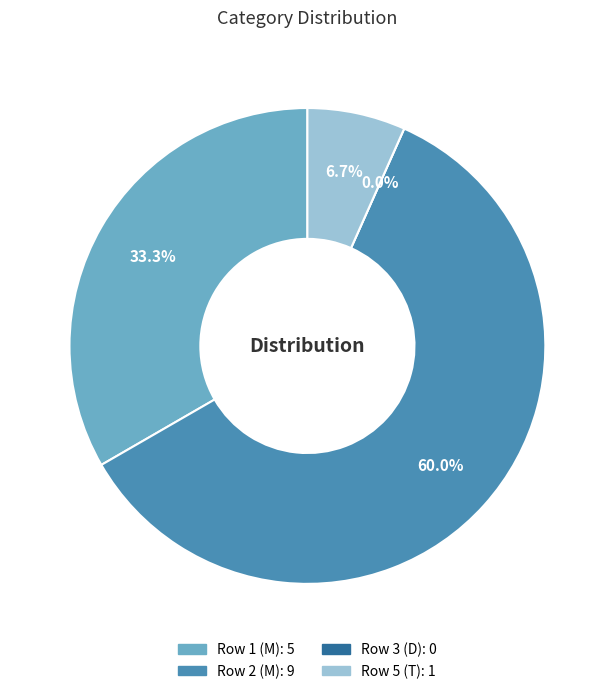

What is the change in value from D to T?

+1